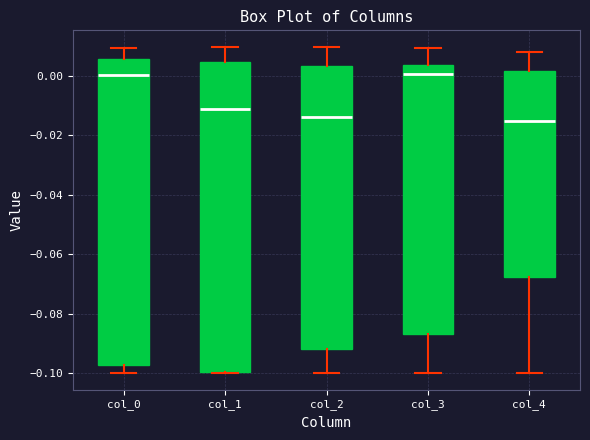

Where is the upper edge of the box for col_1 on the y-axis? The values are not printed on the chart, so give them approximately, as read against the axis.

0.004